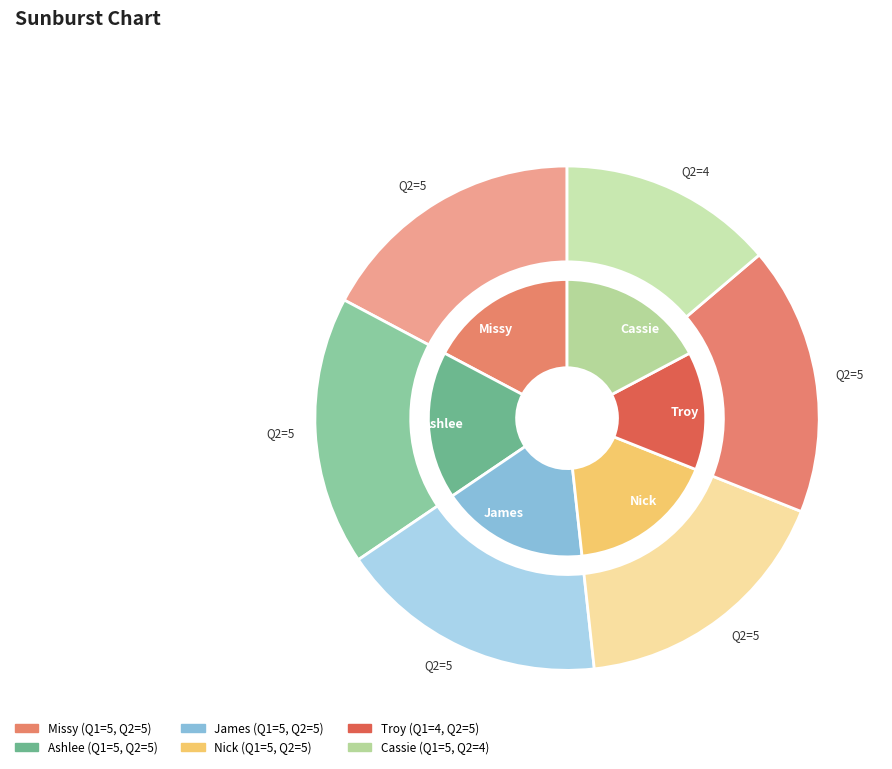

Is Cassie the majority of the pie?

No